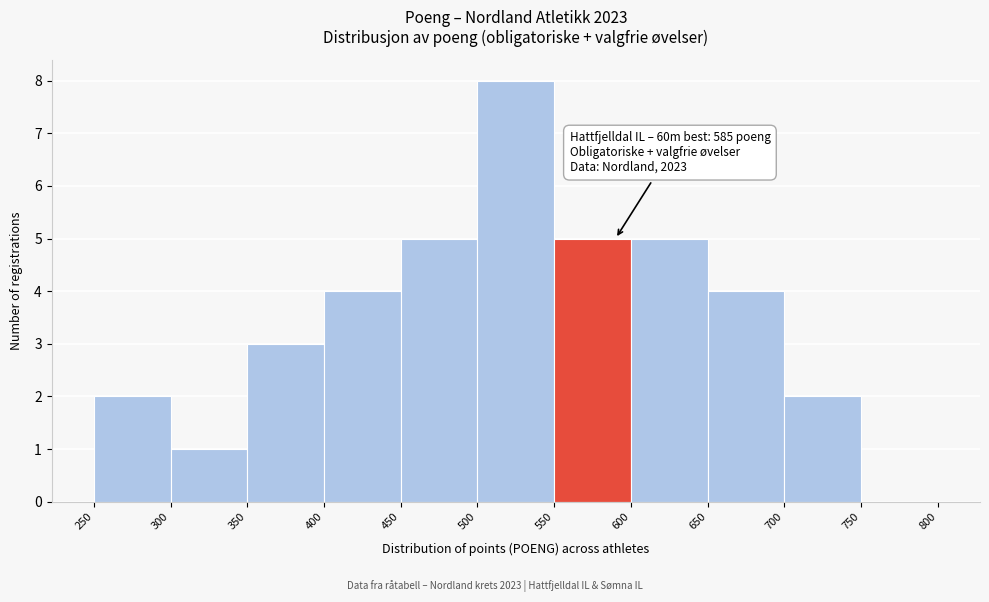

Which range on the x-axis has the tallest bar?

500 to 550